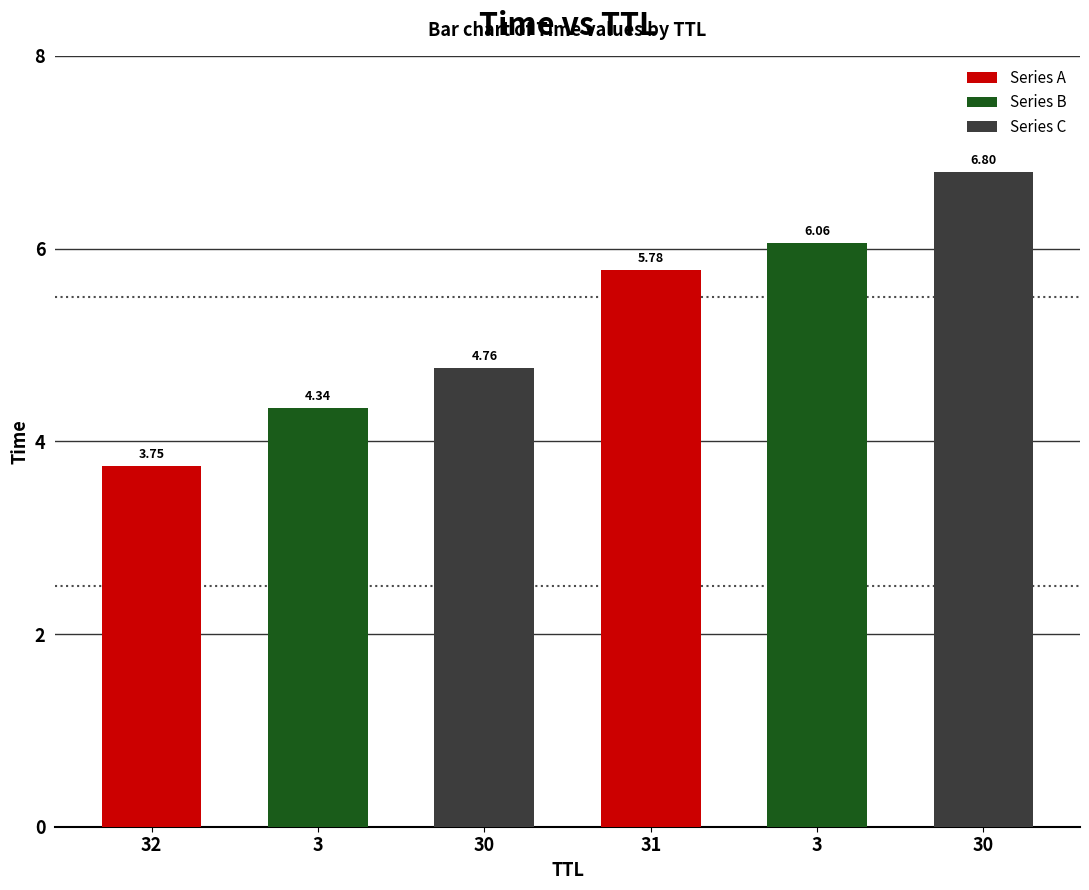

Count the number of categories in the chart.

6